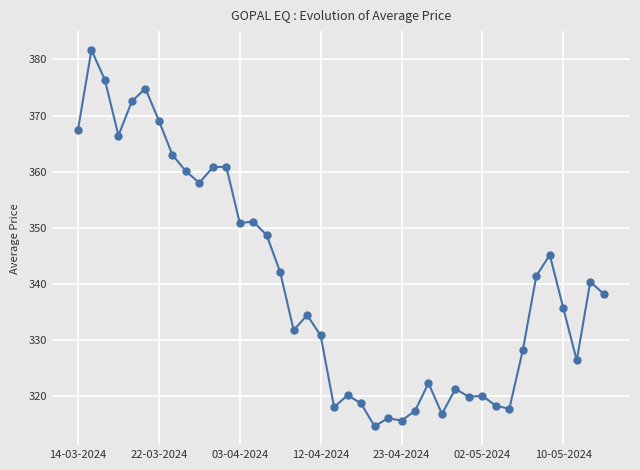

True or false: there are more than 0 points higher than both neighbors.

True